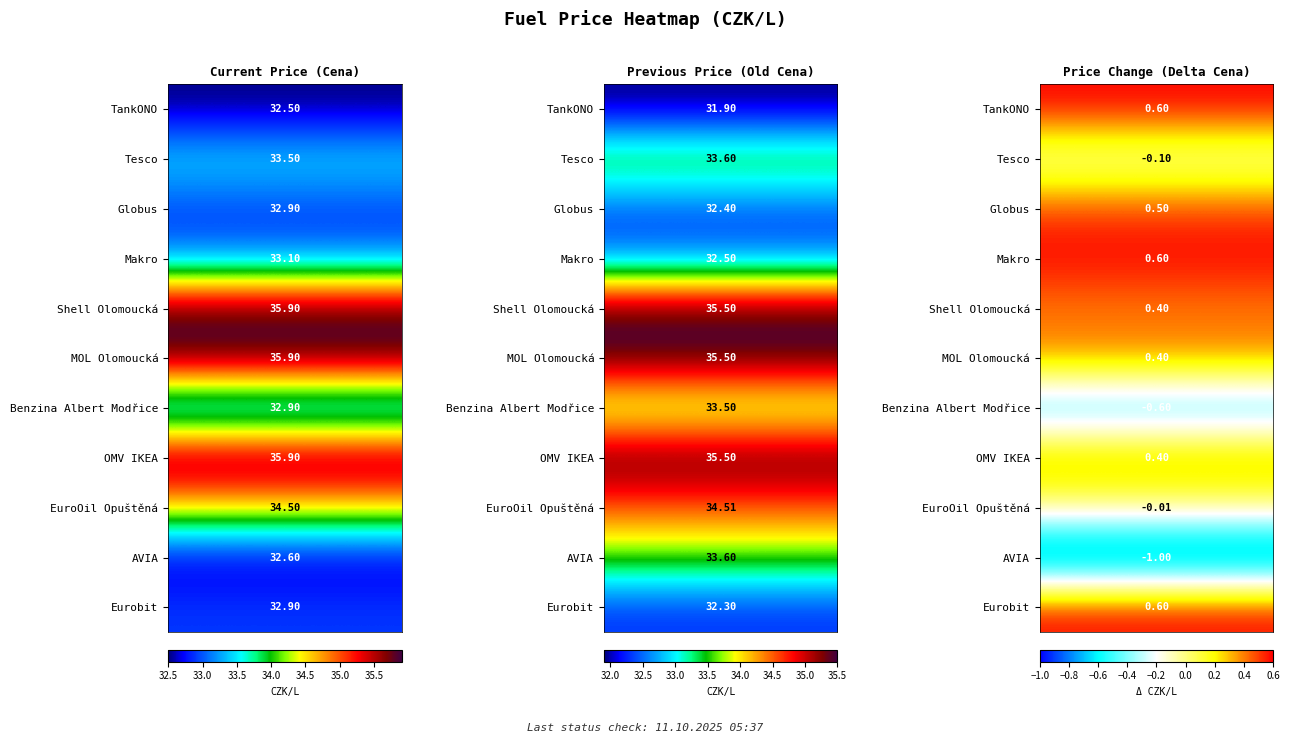

Rank the series at TankONO from lowest to highest value.

TankONO, AVIA, Globus, Benzina Albert Modřice, Eurobit, Makro, Tesco, EuroOil Opuštěná, Shell Olomoucká, MOL Olomoucká, OMV IKEA